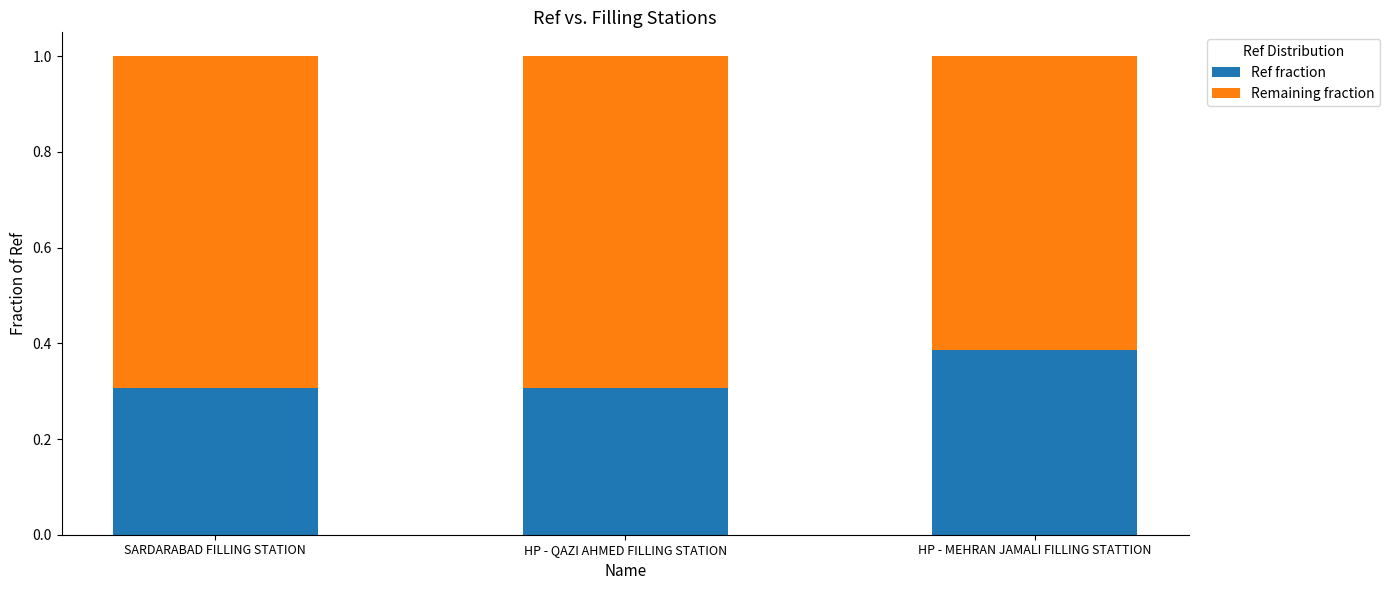

What is the sum of the Ref fraction values at SARDARABAD FILLING STATION and HP - MEHRAN JAMALI FILLING STATTION?

0.7